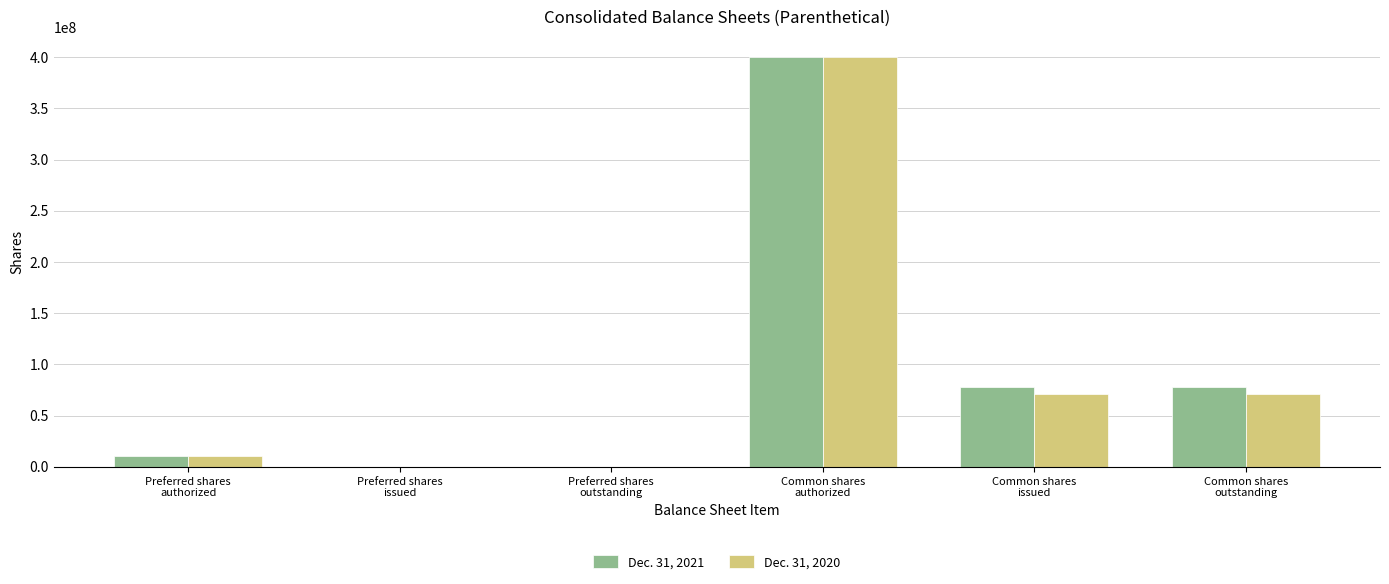

How many groups of bars are there?

6